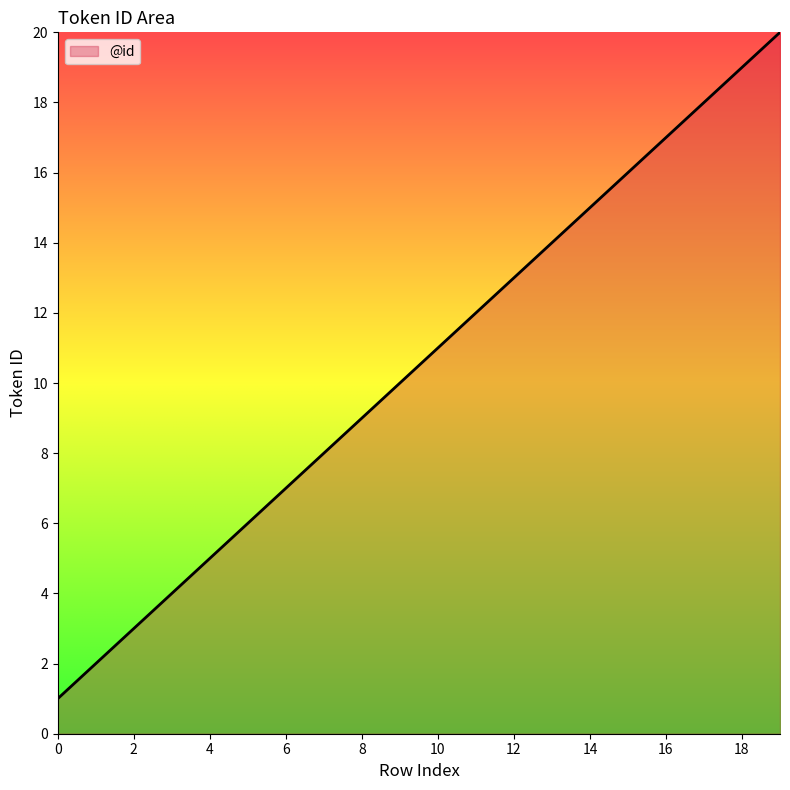

What is the maximum value shown in the chart?

20